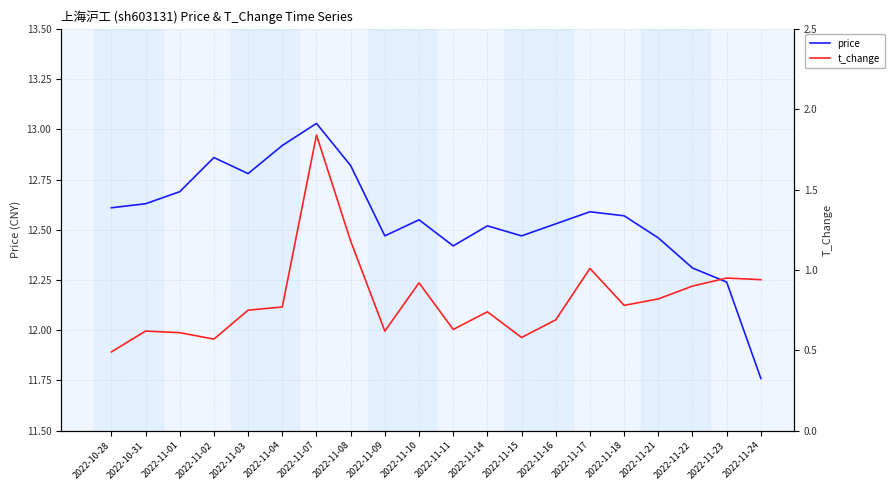

Where does the price series first go above 12?

2022-10-28